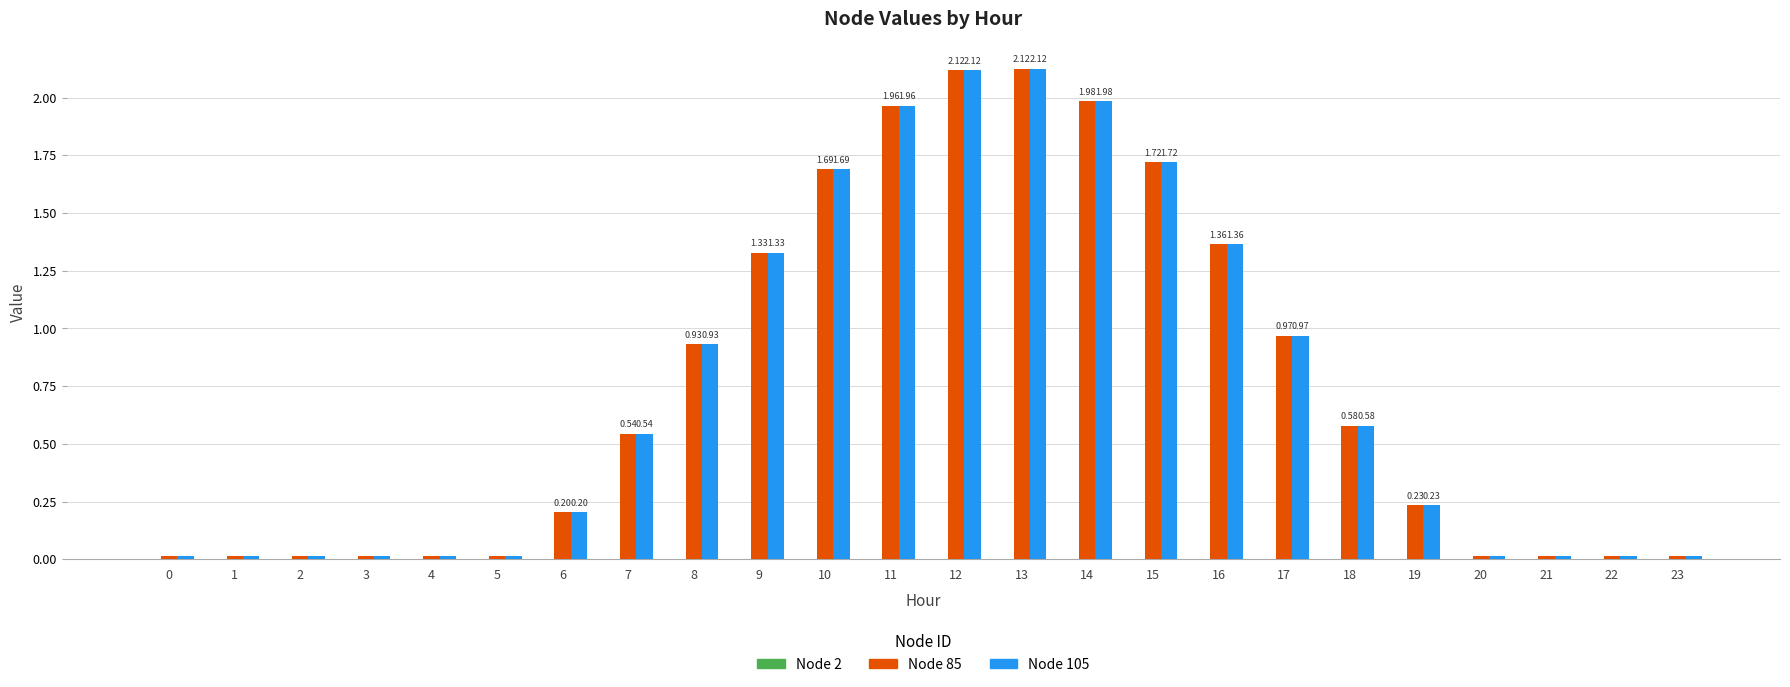

What is the sum of all Node 105 values?

17.9